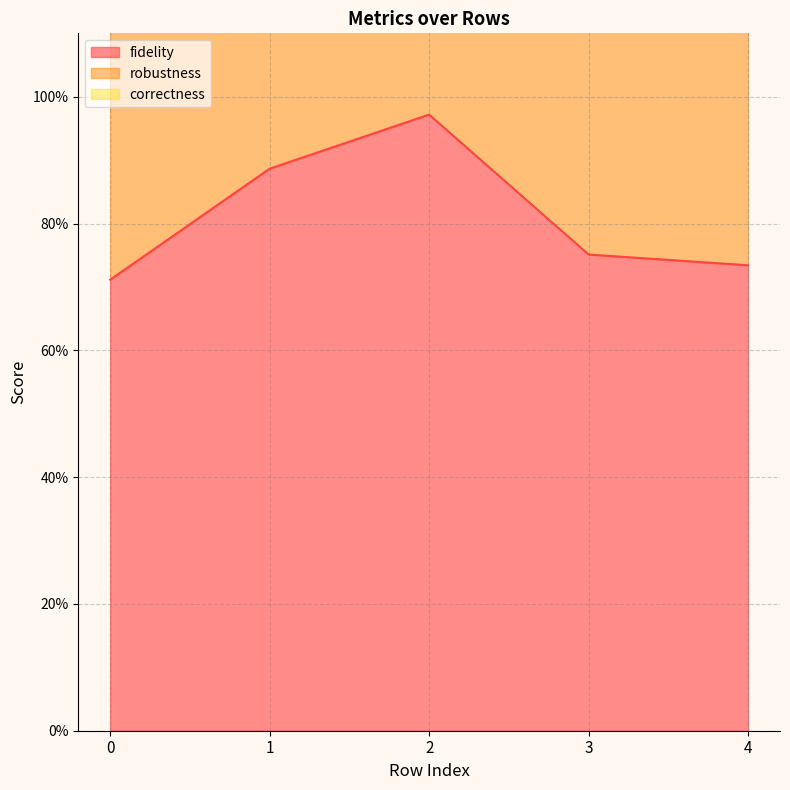

What is the difference between the robustness values at 2 and 3?

0.4